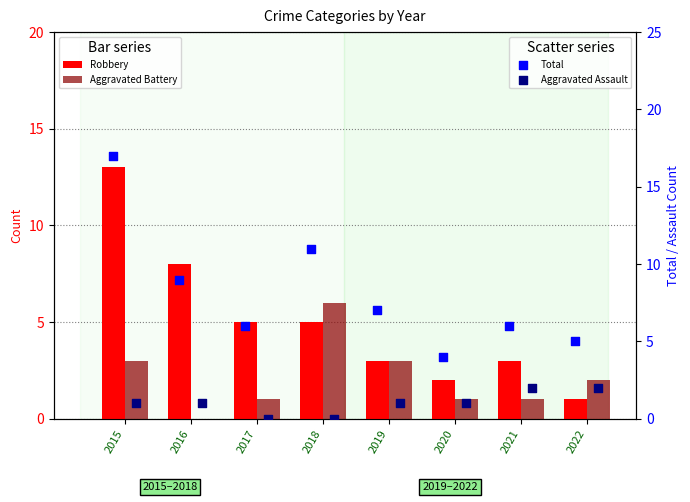

At how many categories does at least one series exceed 3?

8